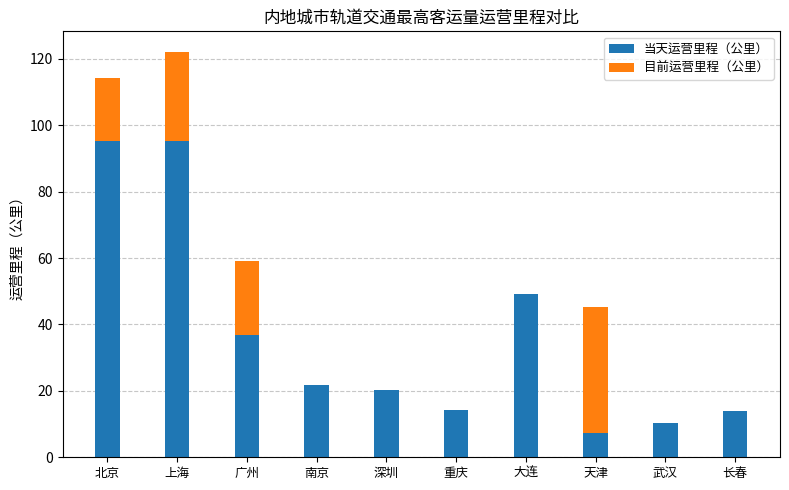

How many data points in 当天运营里程（公里） are above 21?

5